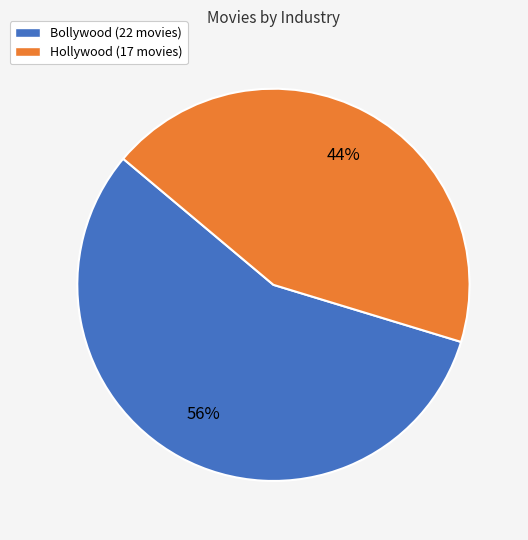

What is the ratio of the value at Bollywood (22 movies) to the value at Hollywood (17 movies)?

1.3